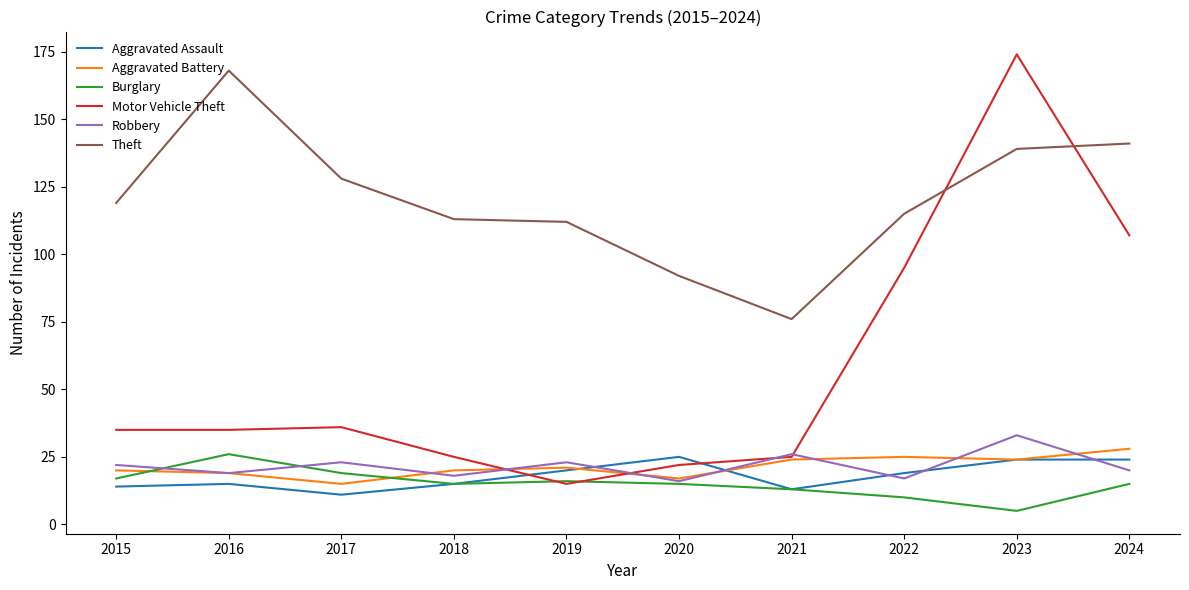

How many distinct data groups are displayed?

6